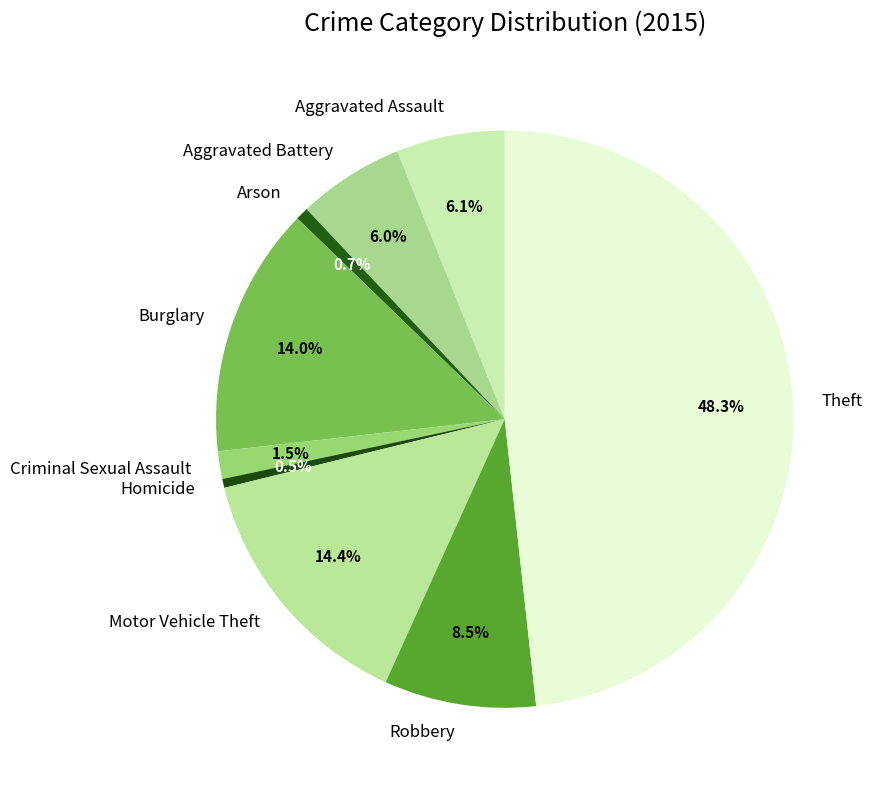

Between Criminal Sexual Assault and Robbery, which is larger?

Robbery